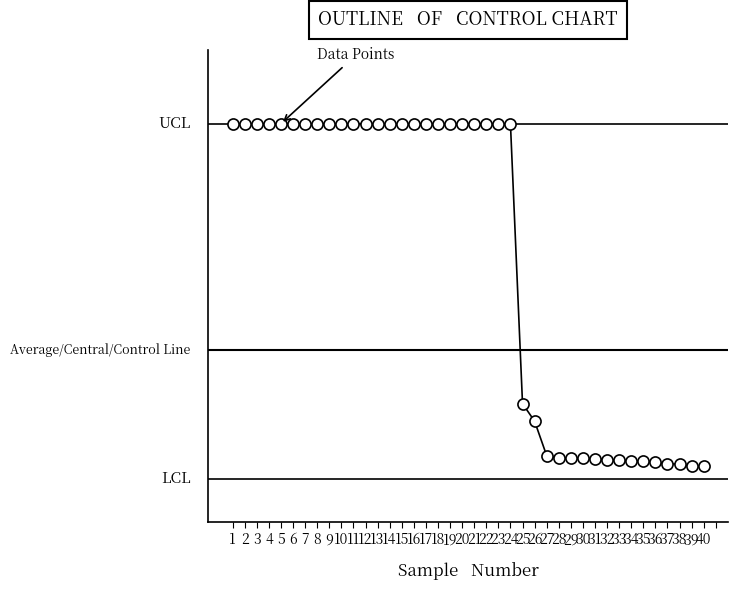

What is the average value?

1.3